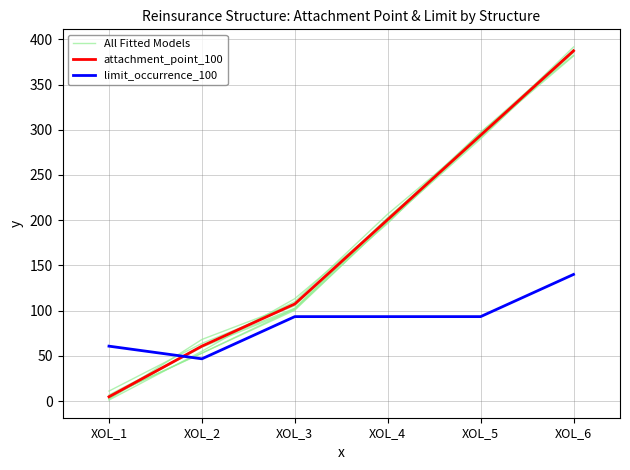

Which category has the lowest value in the limit_occurrence_100 series?

XOL_2